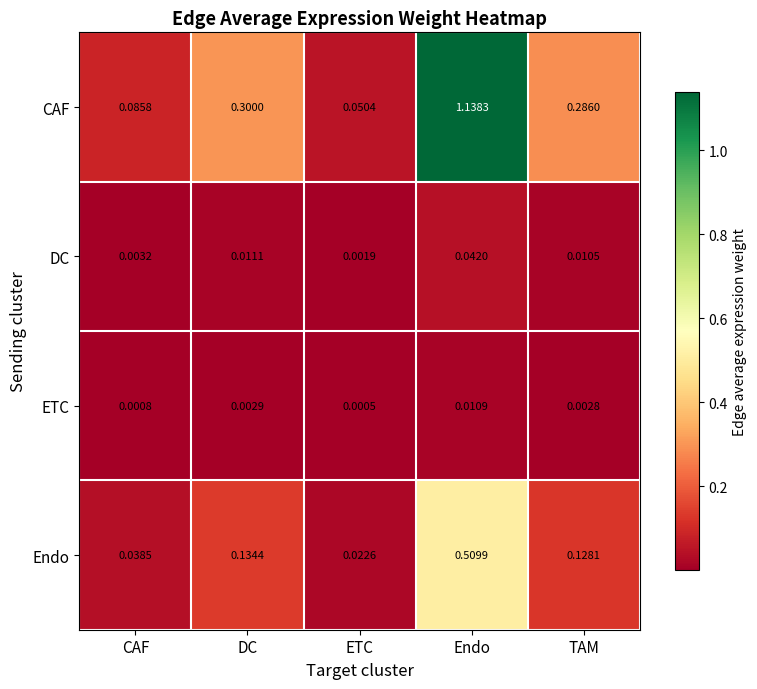

At CAF, list the series in order from smallest to largest.

ETC, DC, Endo, CAF